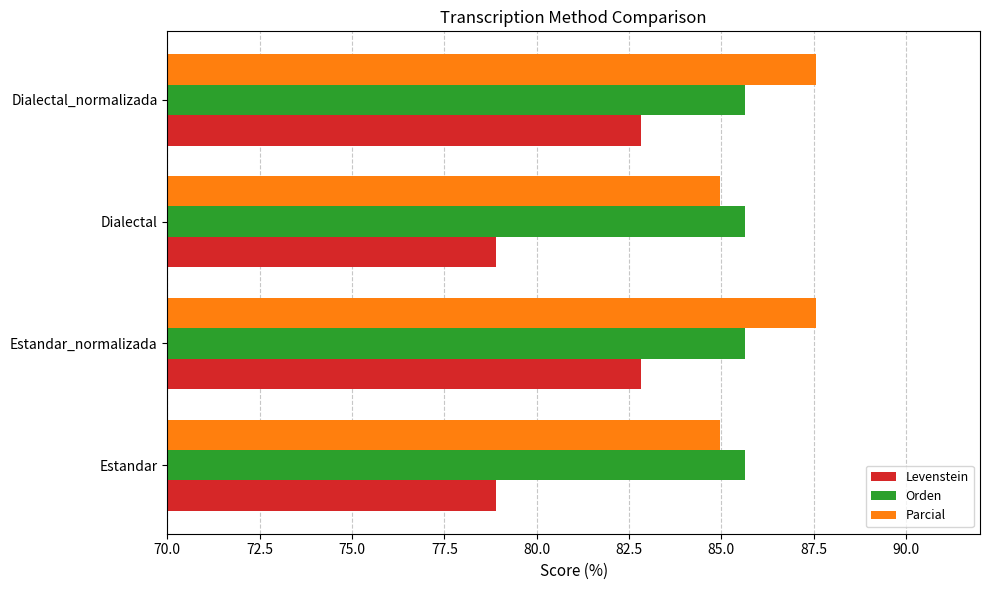

Which series has the widest spread of values?

Levenstein